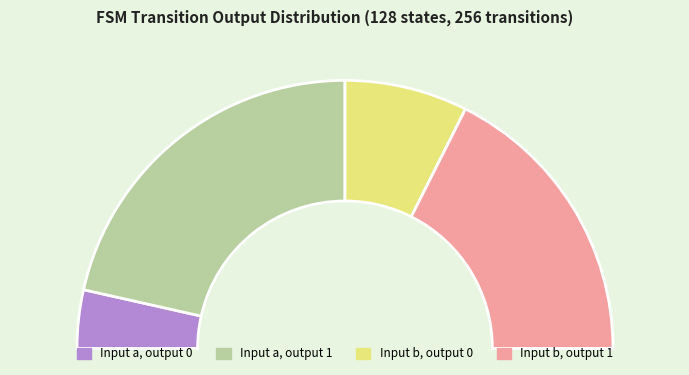

Rank the categories by value from highest to lowest.

output_symbol=1 (input a), output_symbol=1 (input b), output_symbol=0 (input b), output_symbol=0 (input a)